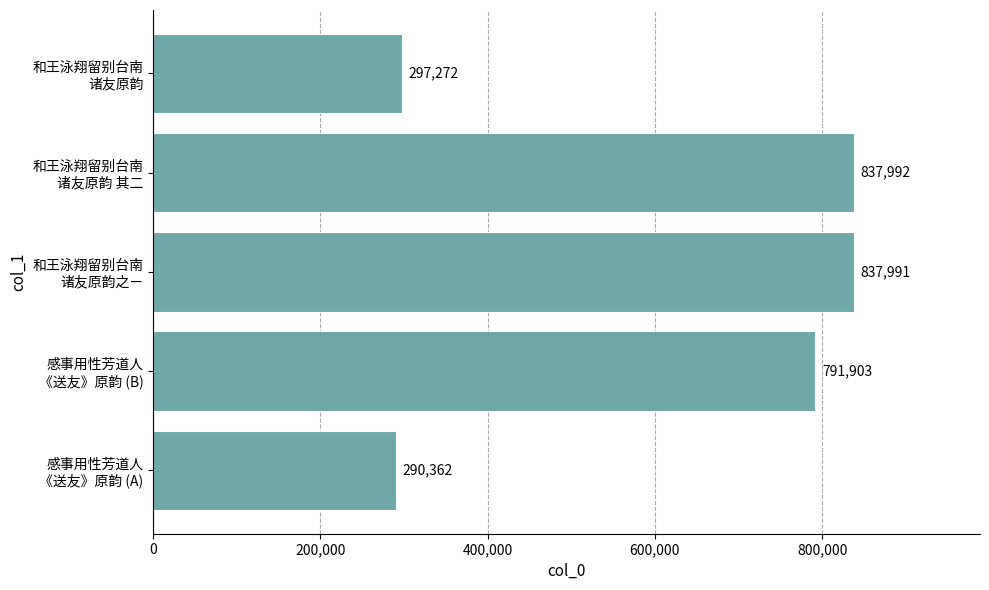

How many values are below 791903?

2